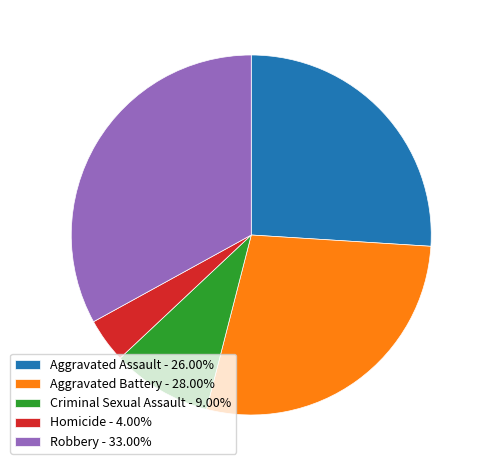

Does Robbery represent more than half of the total?

No